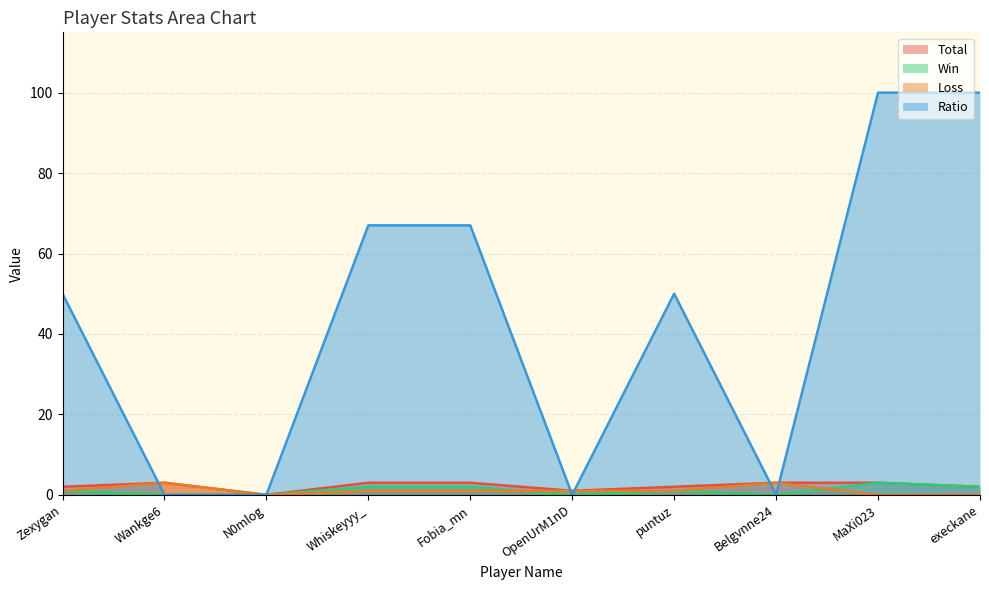

At which label is Win closest to 1?

Zexygan